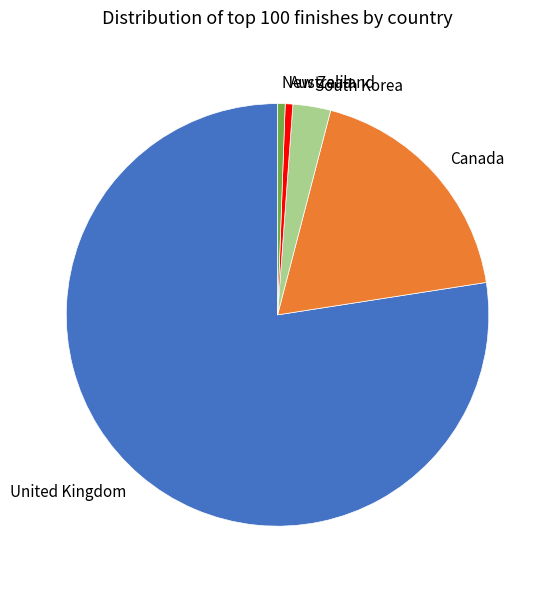

Between New Zealand and South Korea, which is larger?

South Korea